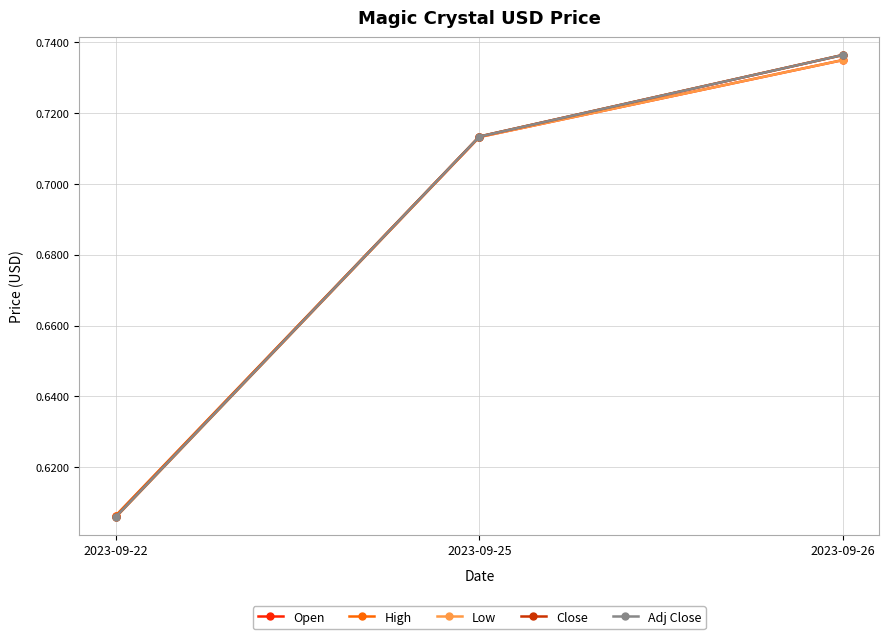

List the labels in order of High value, largest first.

2023-09-26, 2023-09-25, 2023-09-22